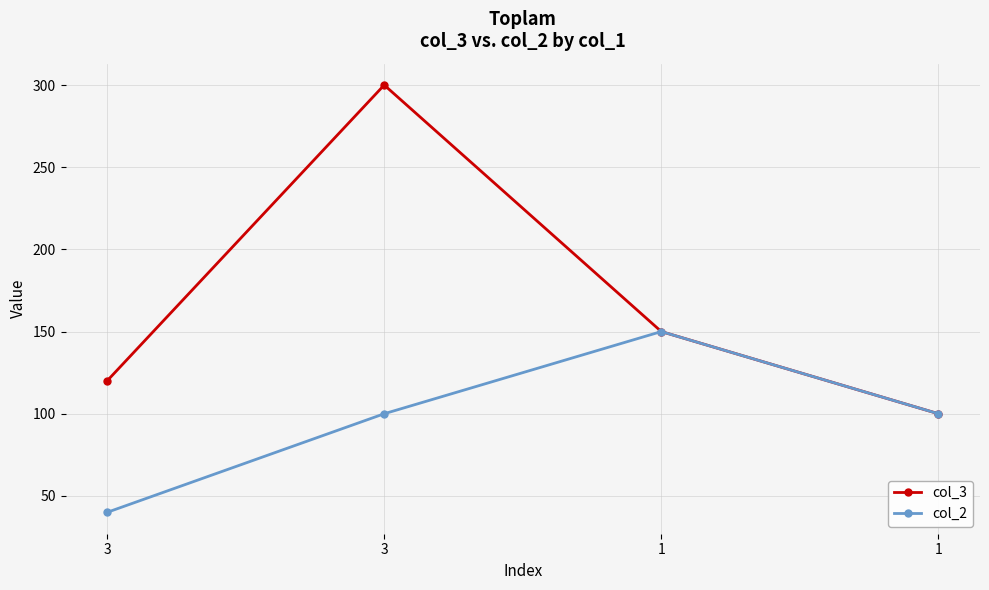

How many data points does each series have?

4